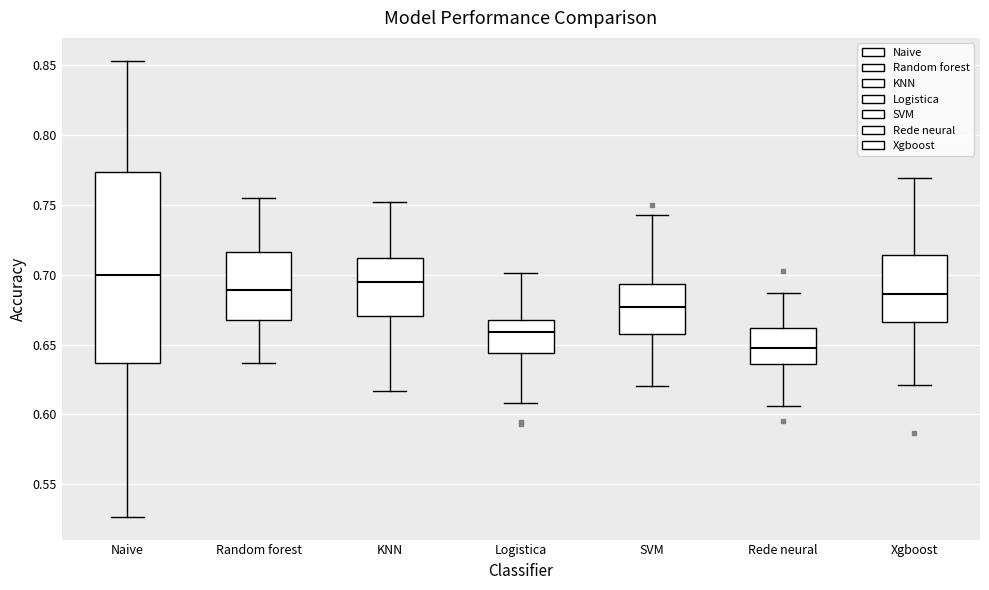

Which box is the tallest, from its lower edge to its upper edge?

Naive